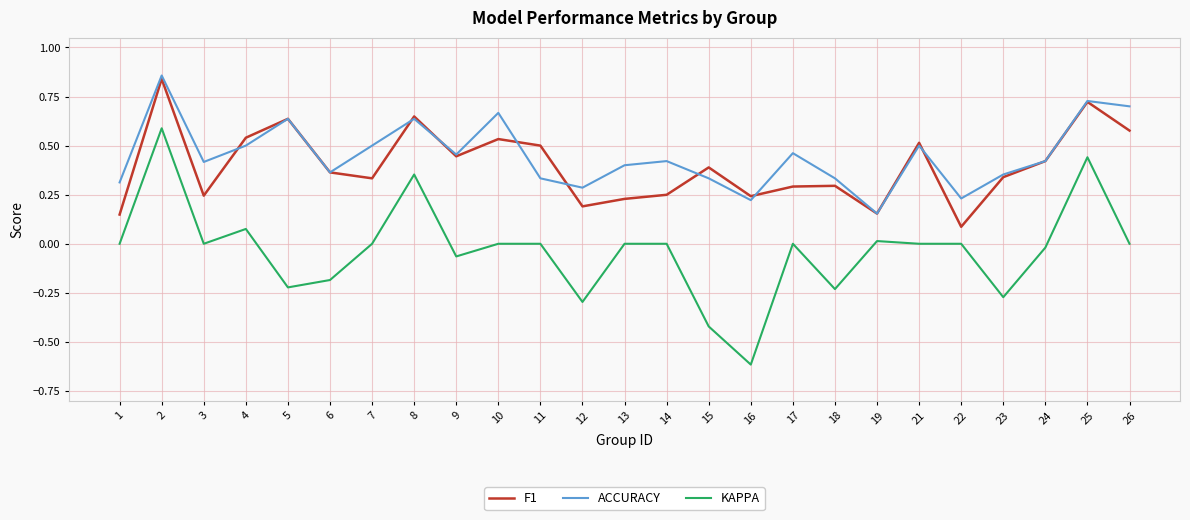

Which label corresponds to the smallest value in the chart?

16